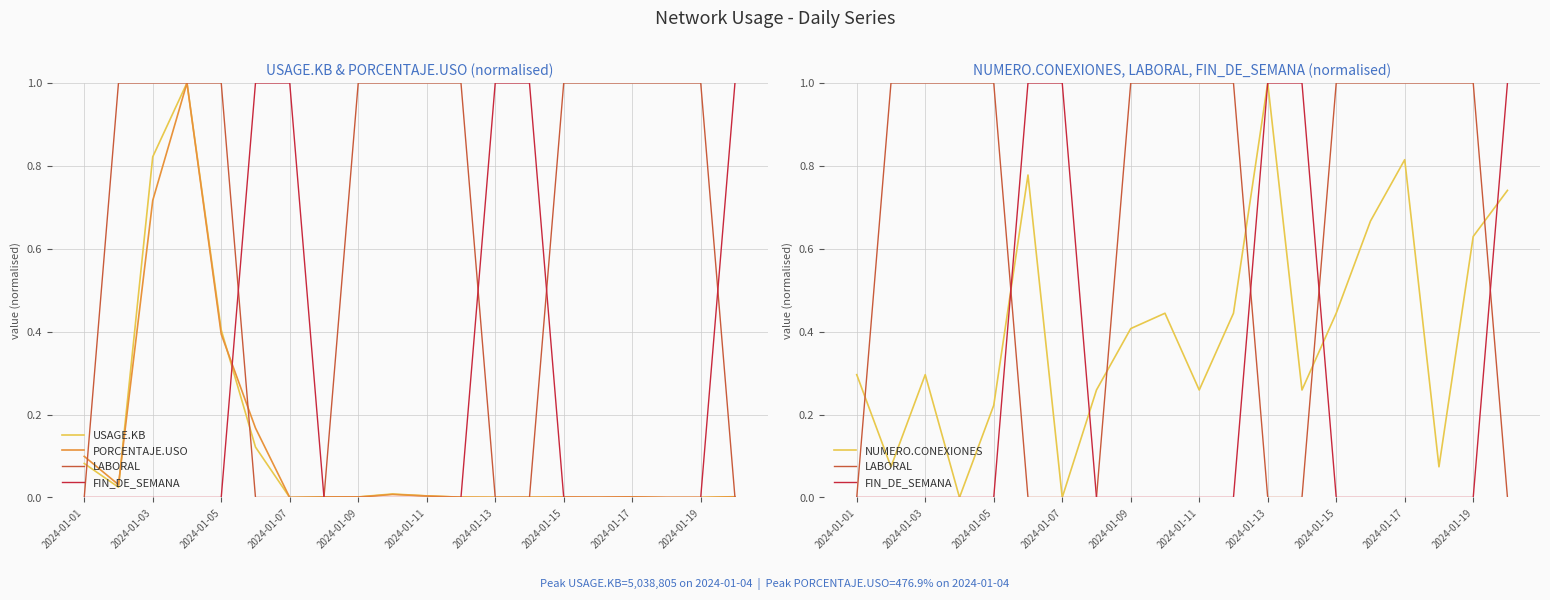

How many intersections are there between FIN_DE_SEMANA and PORCENTAJE.USO?

4